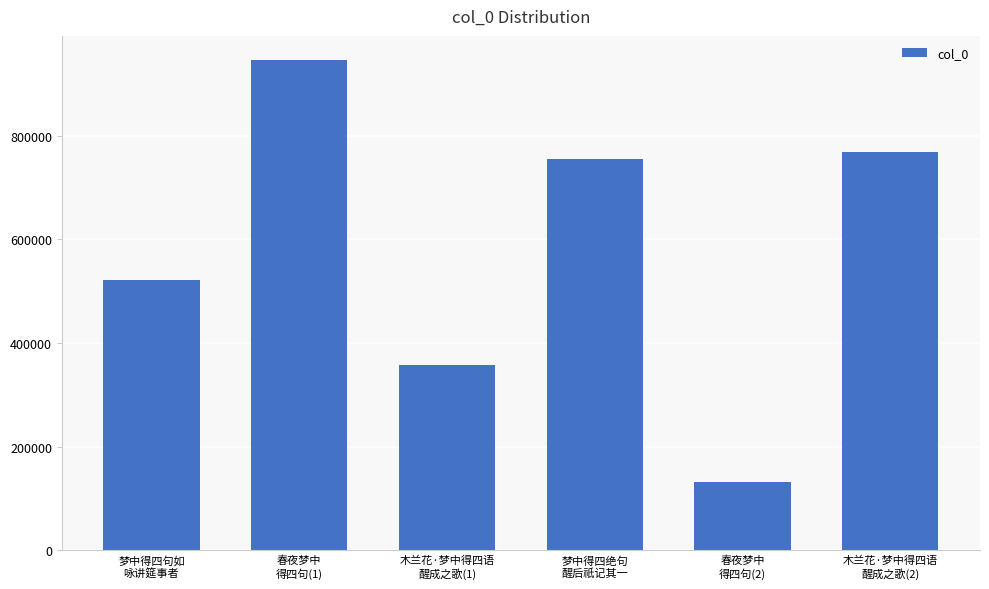

What is the difference between the maximum and minimum values?

813950